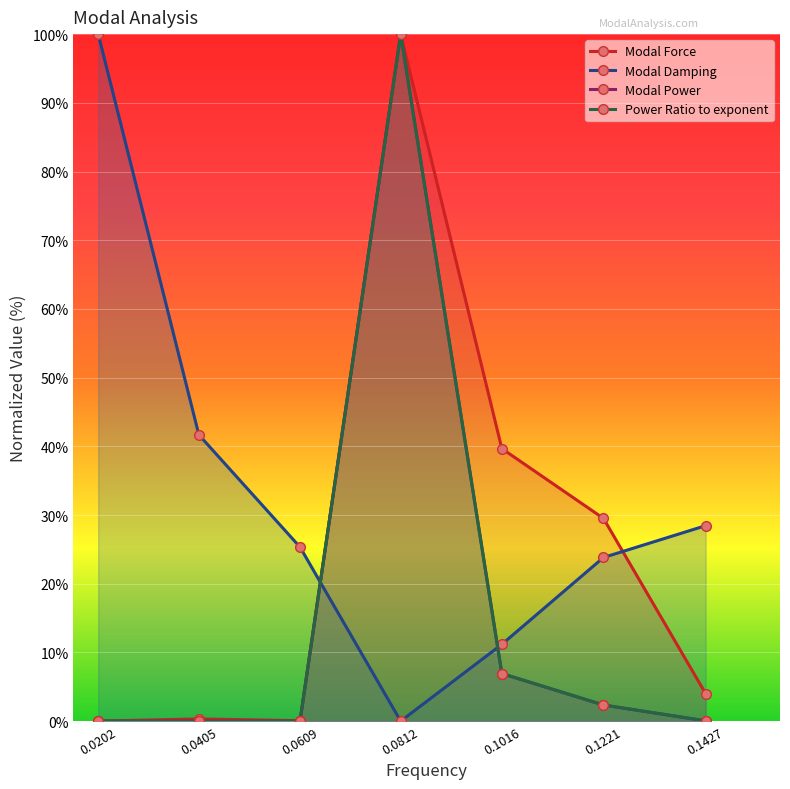

In Modal Power, how many points are lower than both neighbors (excluding endpoints)?

1